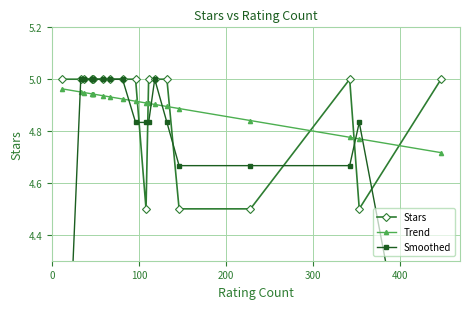

The value of Trend at 200 is 1.5. True or false?

False